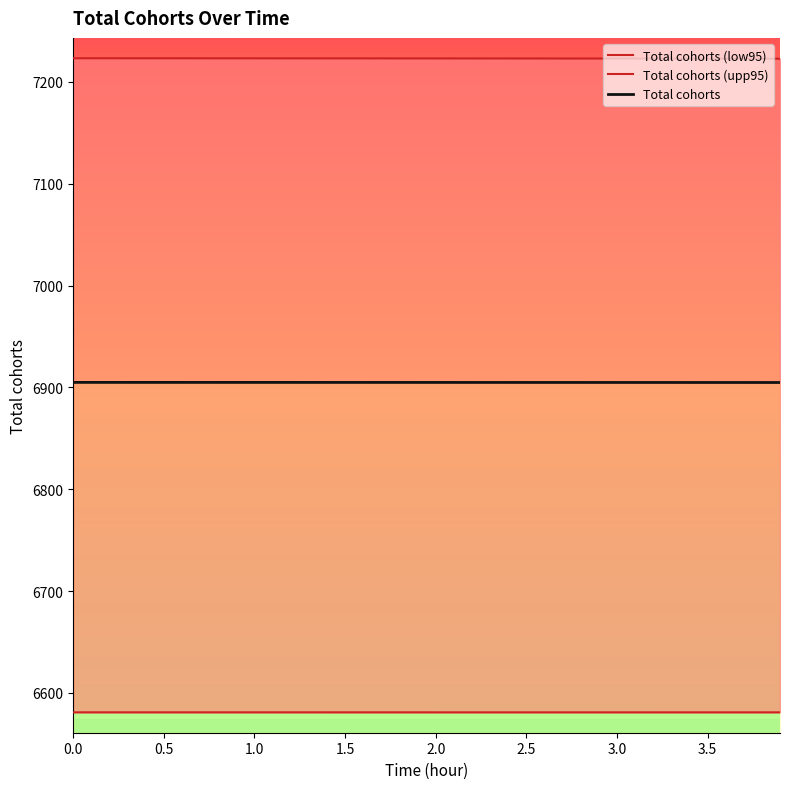

Is the value of Total cohorts (upp95) at 23 greater than the value of Total cohorts at 30?

Yes